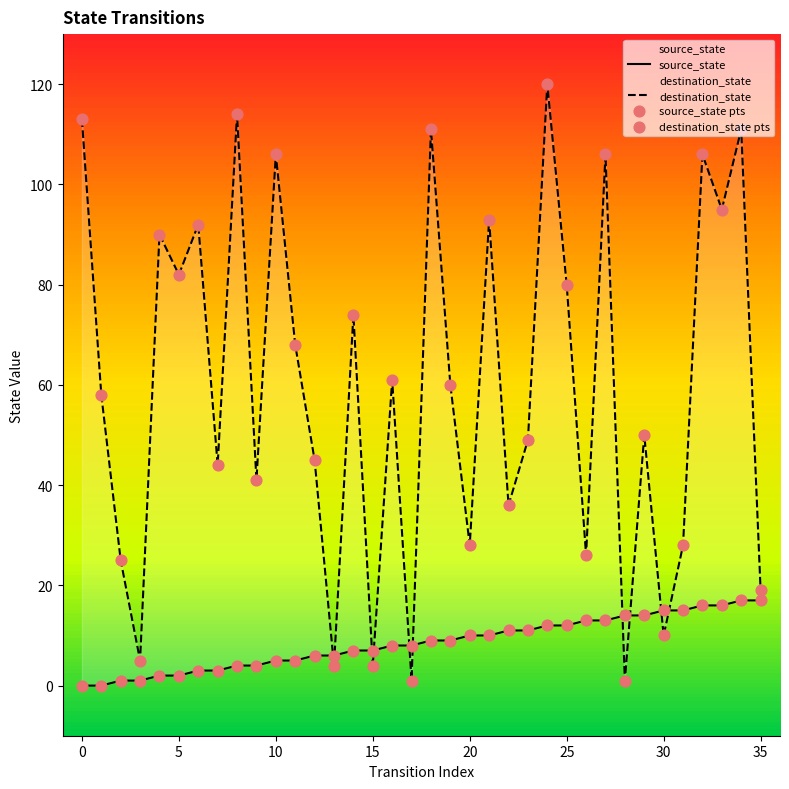

Which series has the largest total across all categories?

destination_state